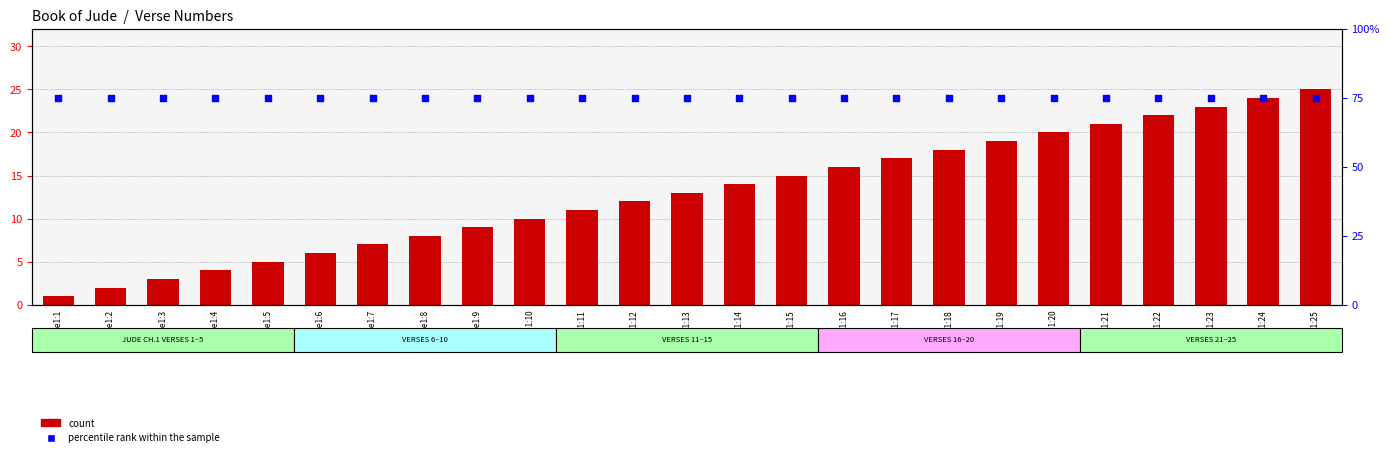

At how many categories does at least one series exceed 12?

25